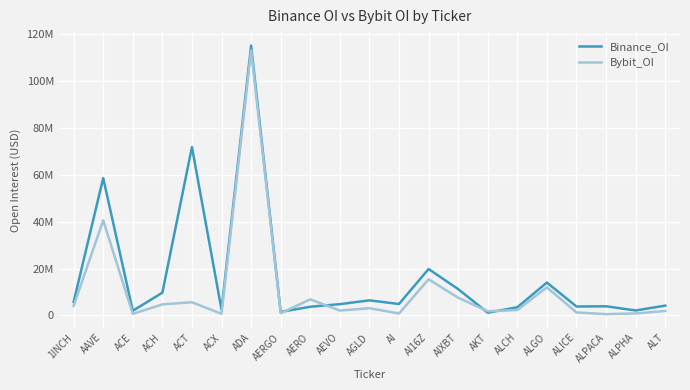

At which label is Bybit_OI closest to 56754609?

AAVE